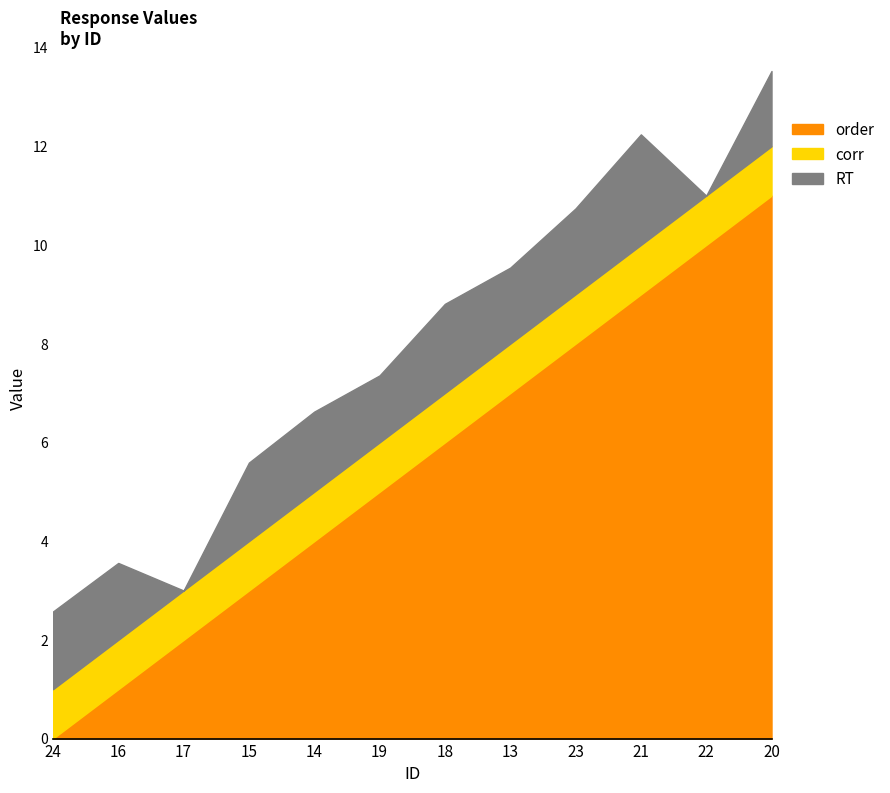

What is the spread (max minus min) of values at 14?

3.0